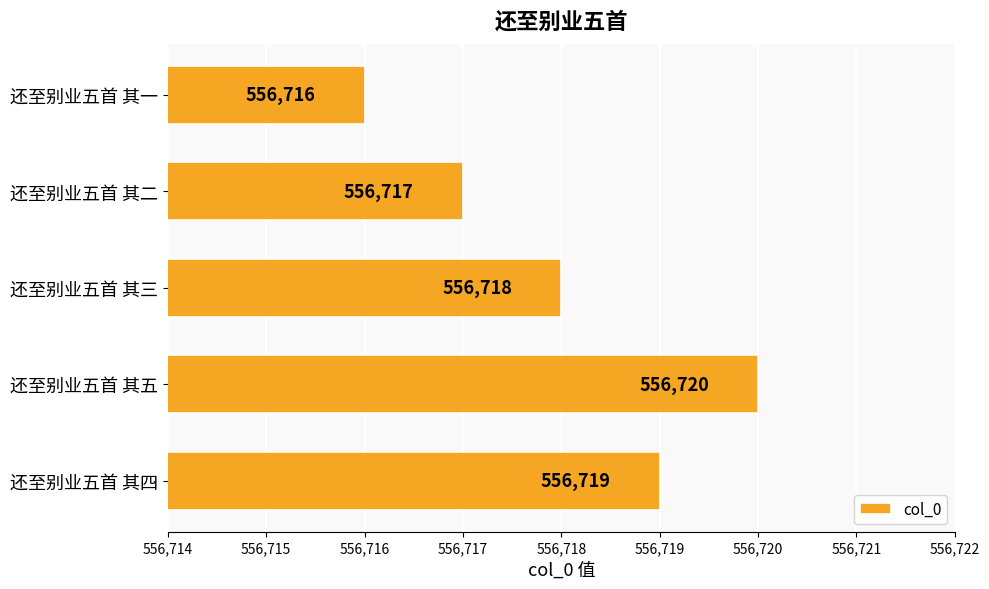

The chart shows a value of 556720 at 还至别业五首 其五. True or false?

True